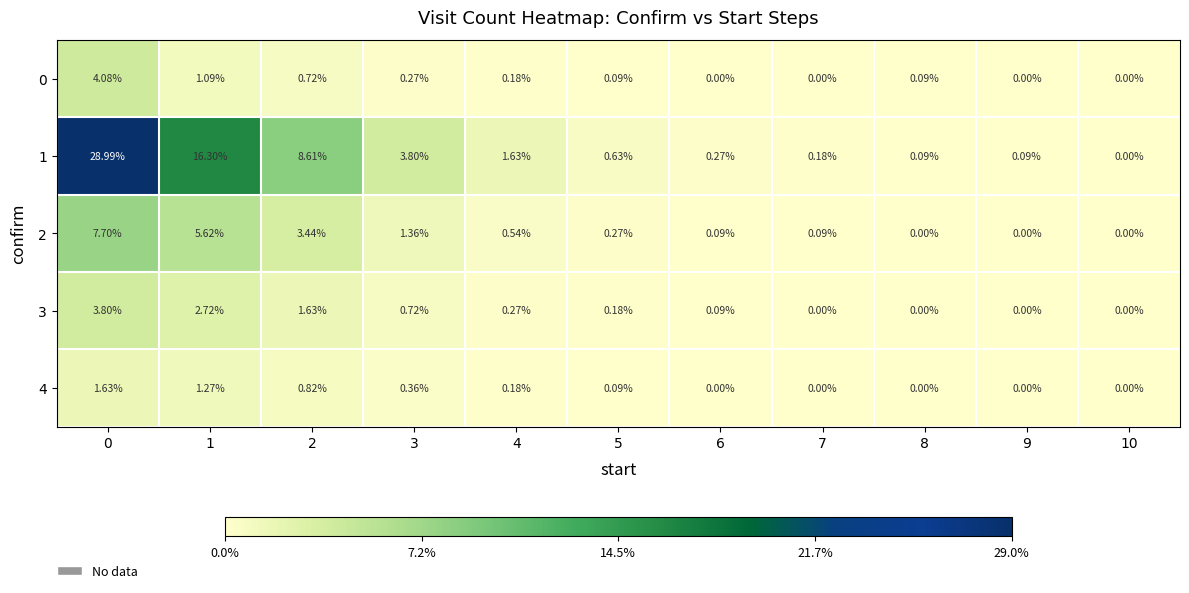

How many values in 3 are above zero?

7